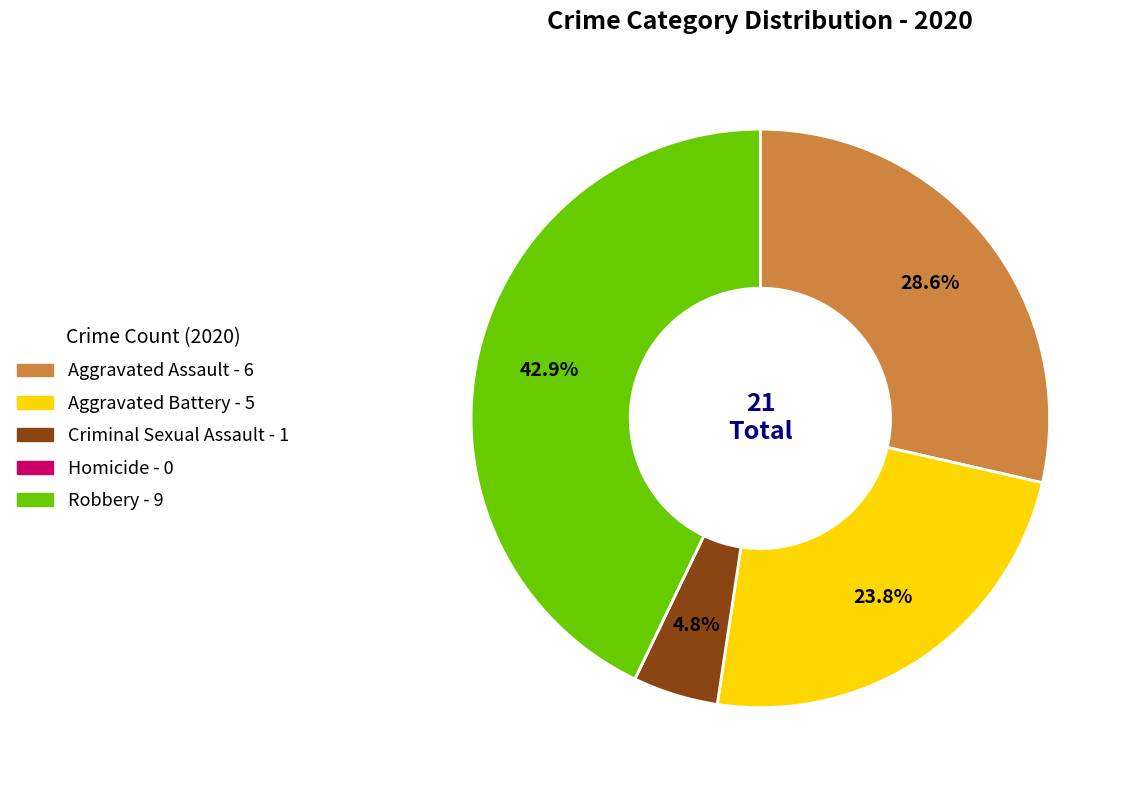

Is there a majority slice in this chart?

No